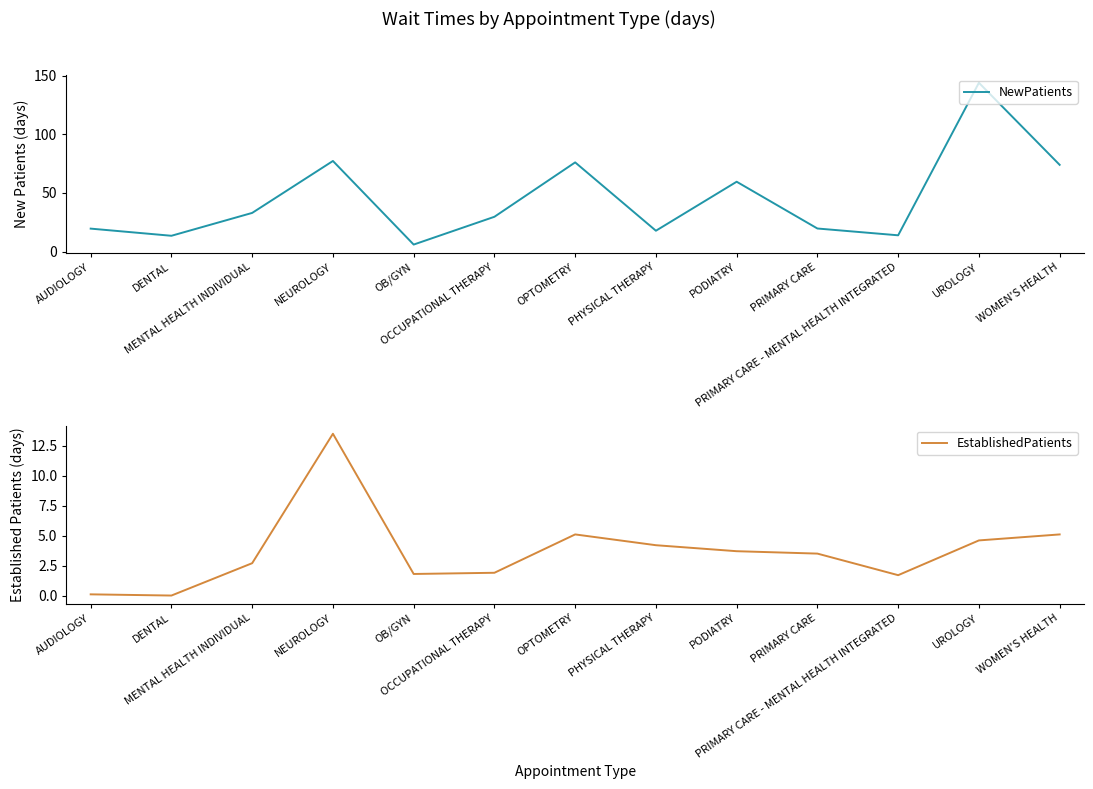

True or false: EstablishedPatients has a value of 0.1 at AUDIOLOGY.

True